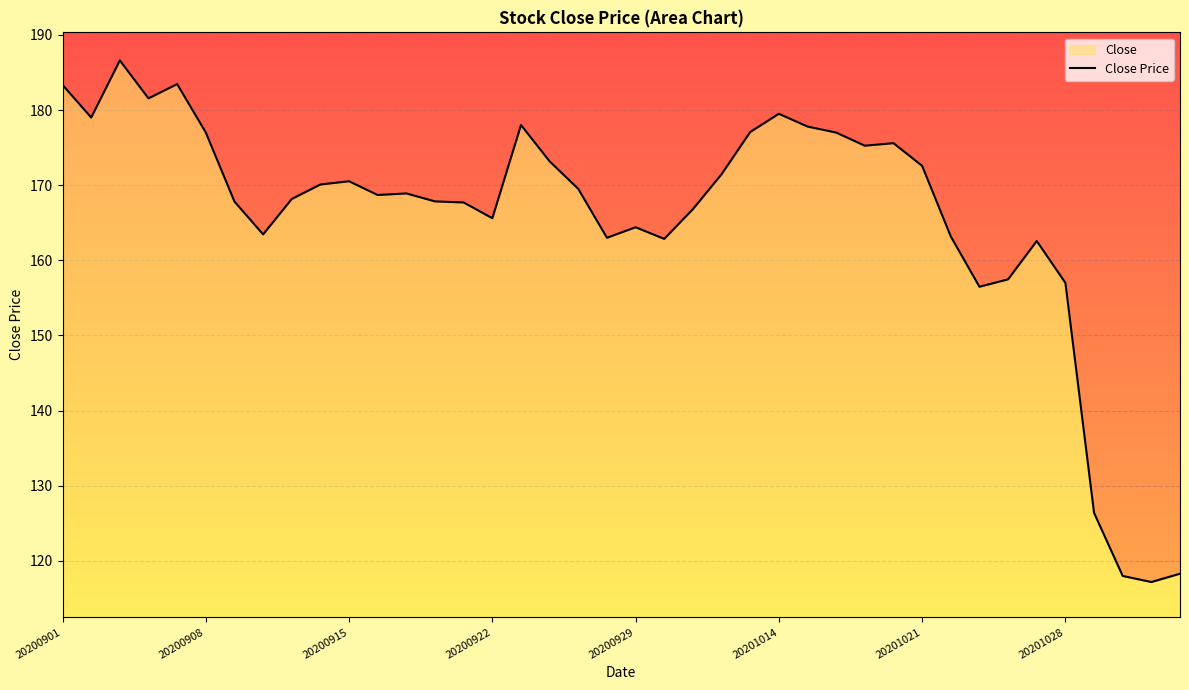

What is the minimum value shown in the chart?

117.2